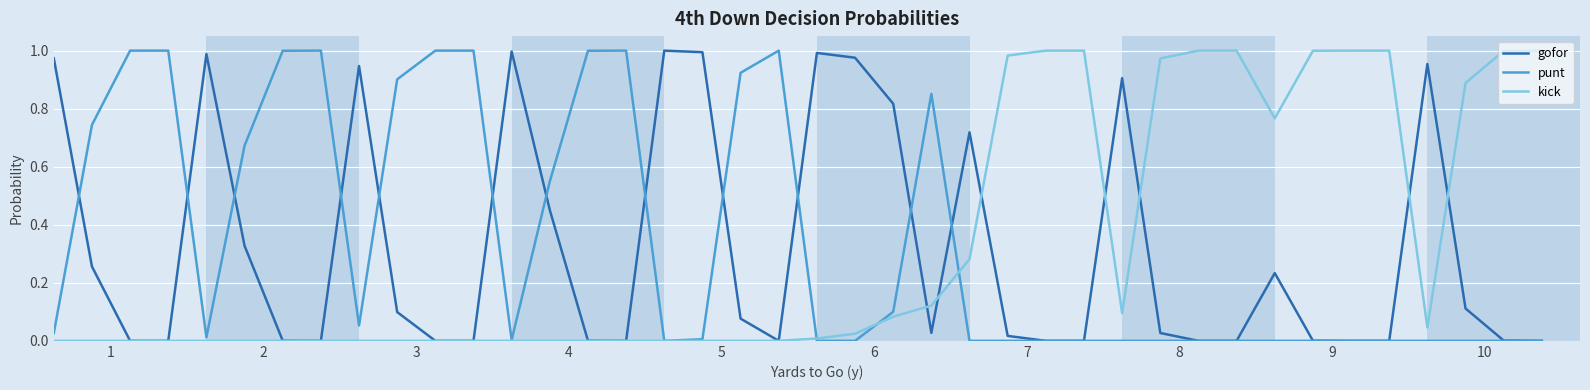

List the labels in order of kick value, smallest first.

1, 2, 3, 4, 5, 6, 7, 8, 9, 10, 10, 11, 12, 13, 14, 15, 16, 17, 18, 19, 20, 21, 36, 22, 28, 23, 24, 32, 37, 29, 25, 38, 33, 26, 27, 30, 31, 34, 35, 39